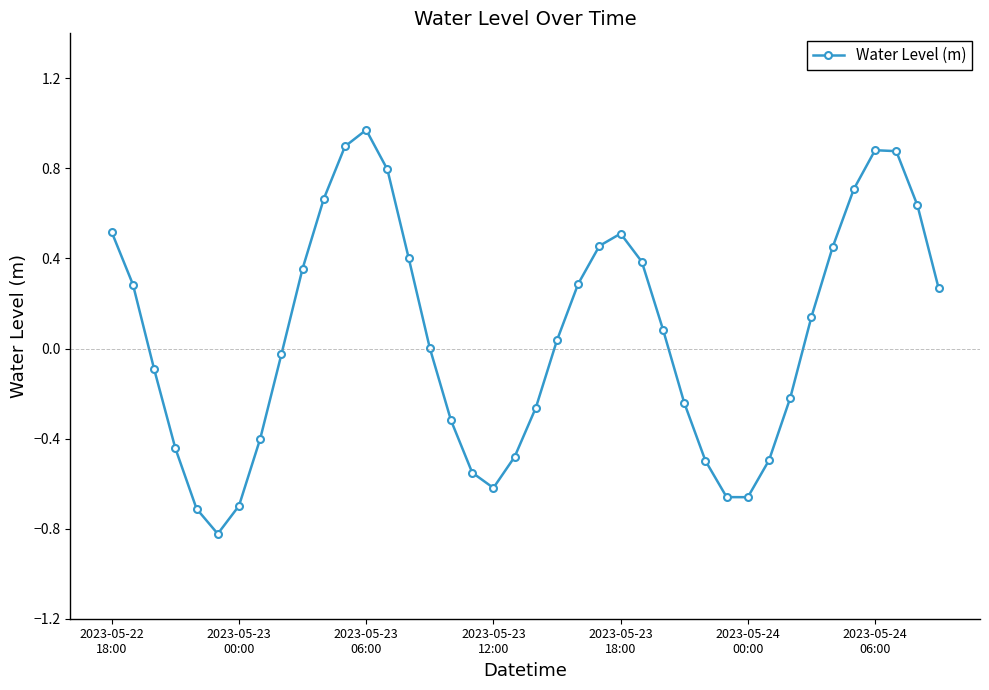

What is the sum of all values?

2.4